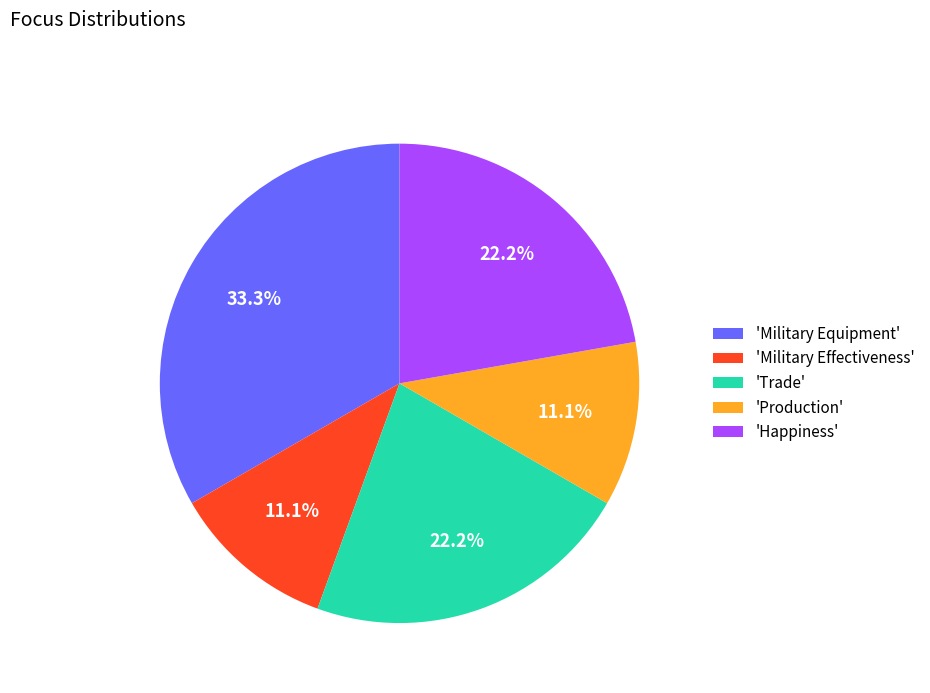

Does 'Production' account for over 50% of the chart?

No